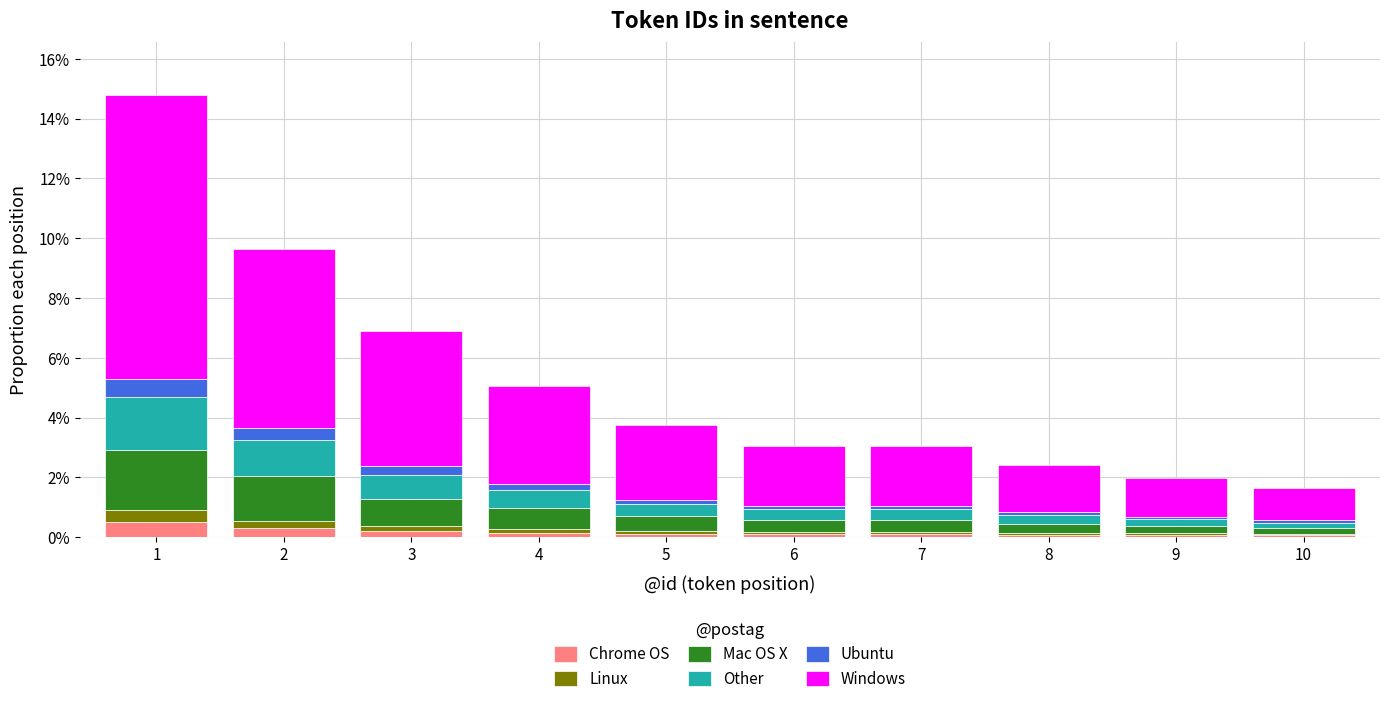

Are the bars grouped side by side (vs. stacked)?

No